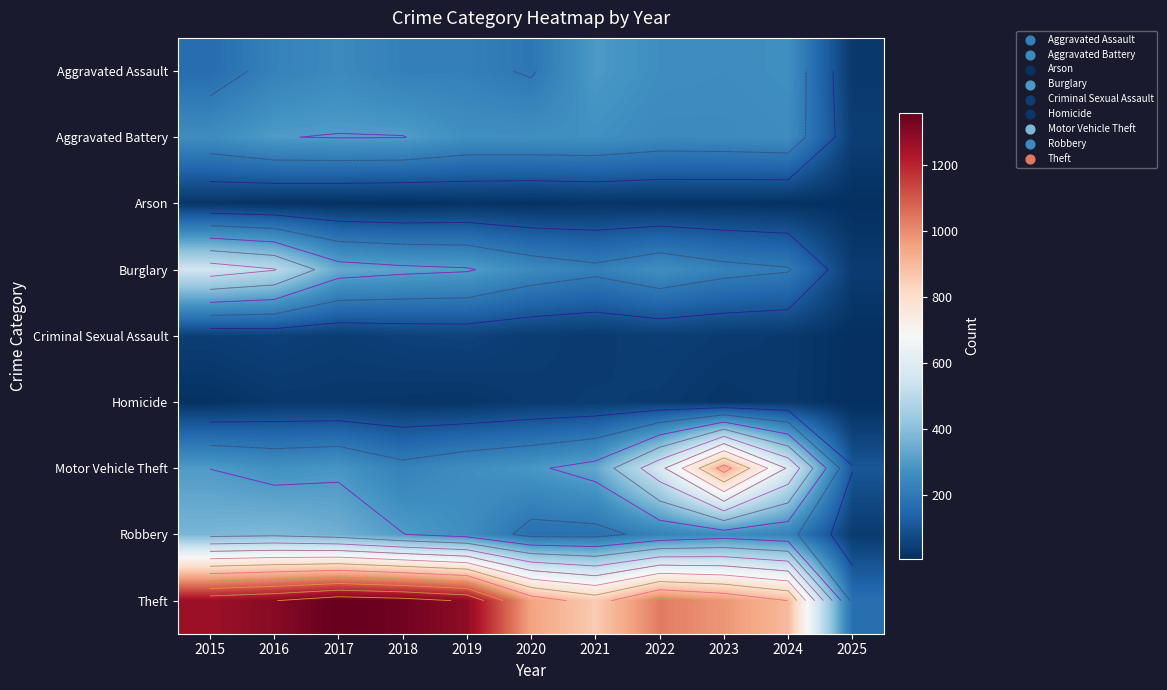

Where is Aggravated Assault nearest to the value 161?

2015